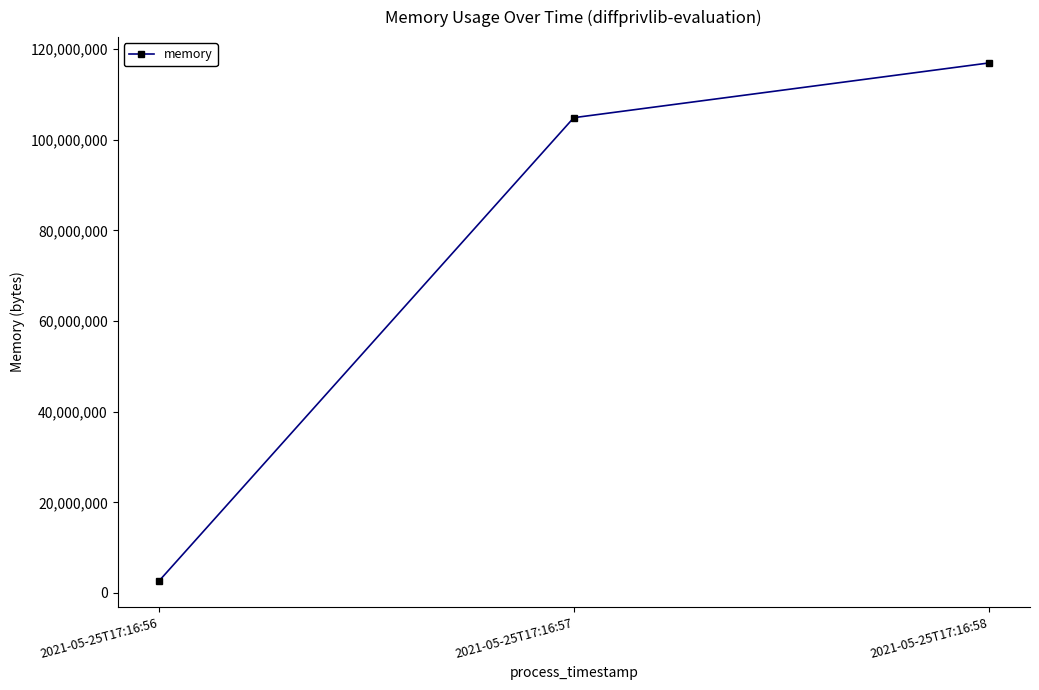

What is the value of the 1st point from the left?

2646016